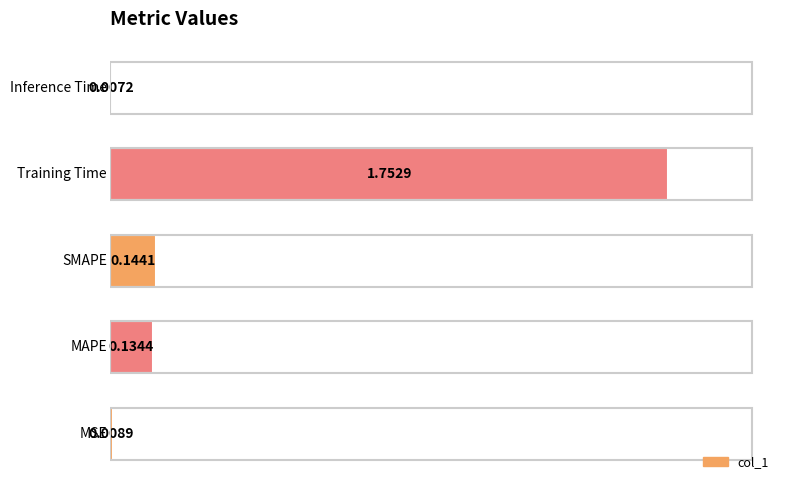

What is the difference between the maximum and second lowest values?

1.7